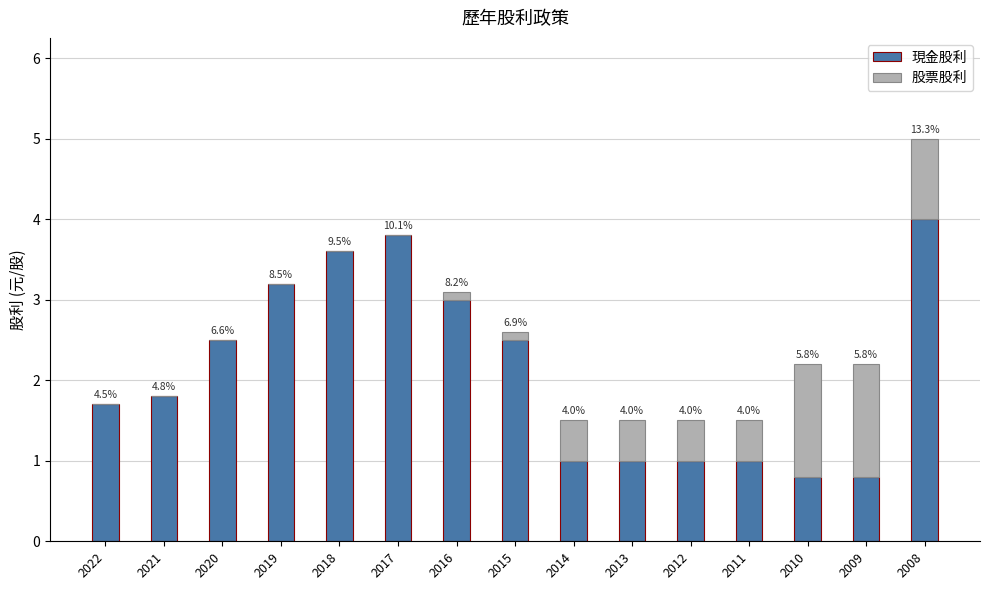

What are all the series names shown in the legend?

現金股利, 股票股利